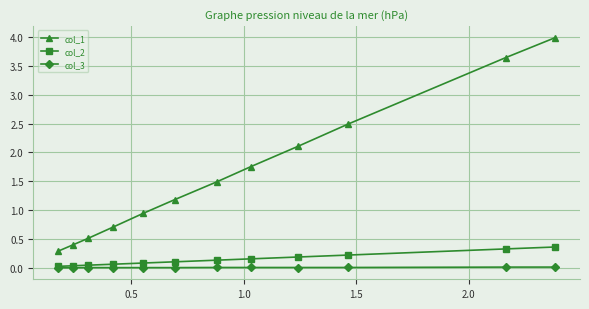

Which series has the largest range (max minus min)?

col_1